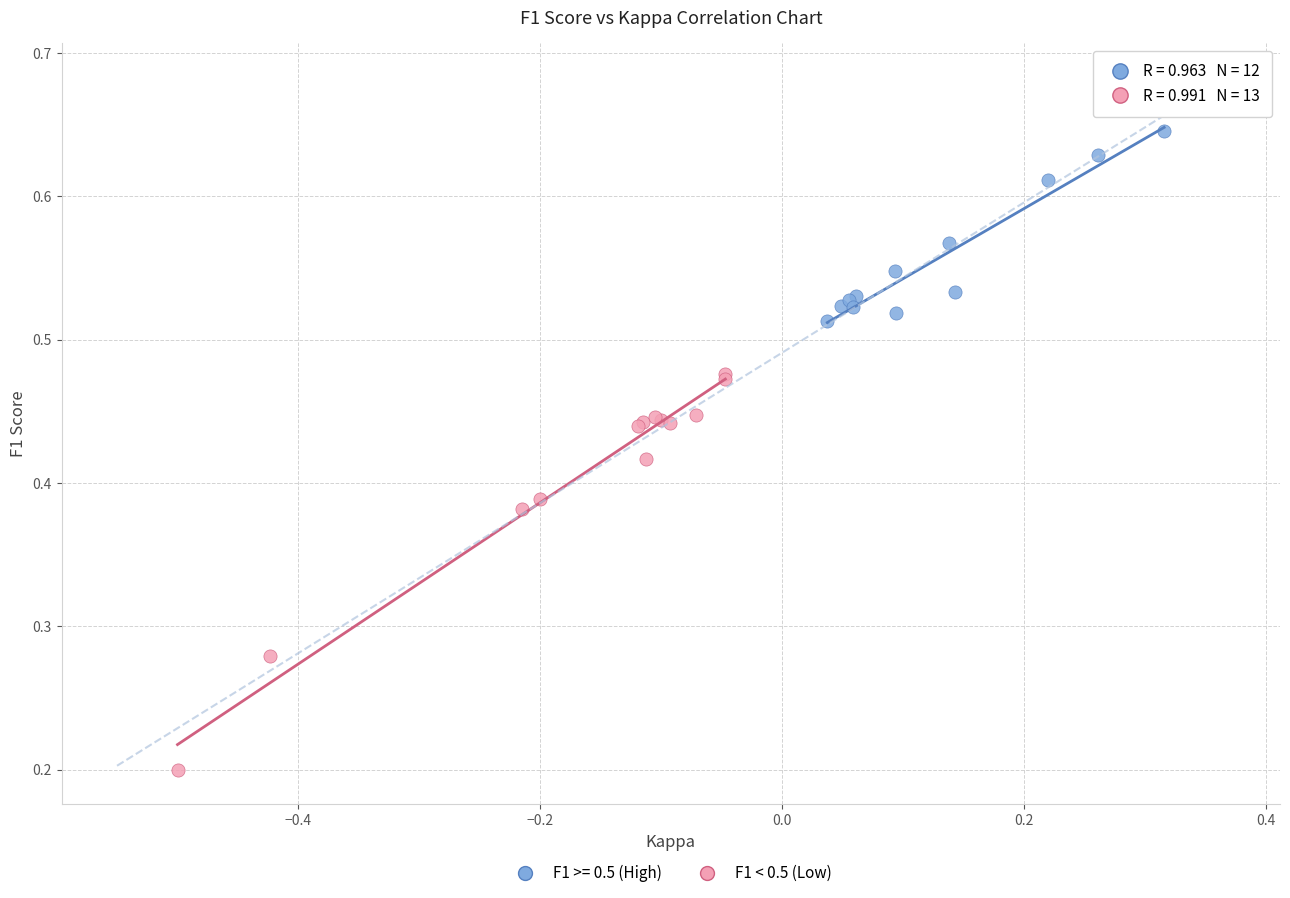

Which series contains the highest Y value?

F1 >= 0.5 (High)